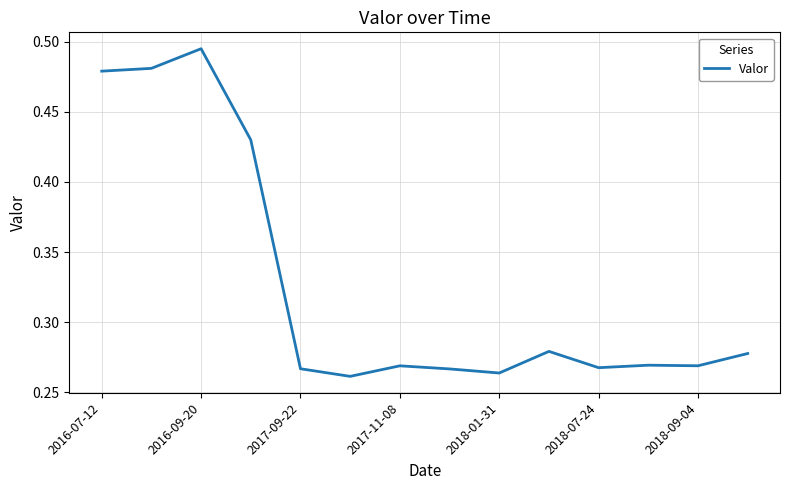

Reading left to right, what are all the values shown in this chart?

0.5	0.5	0.5	0.4	0.3	0.3	0.3	0.3	0.3	0.3	0.3	0.3	0.3	0.3